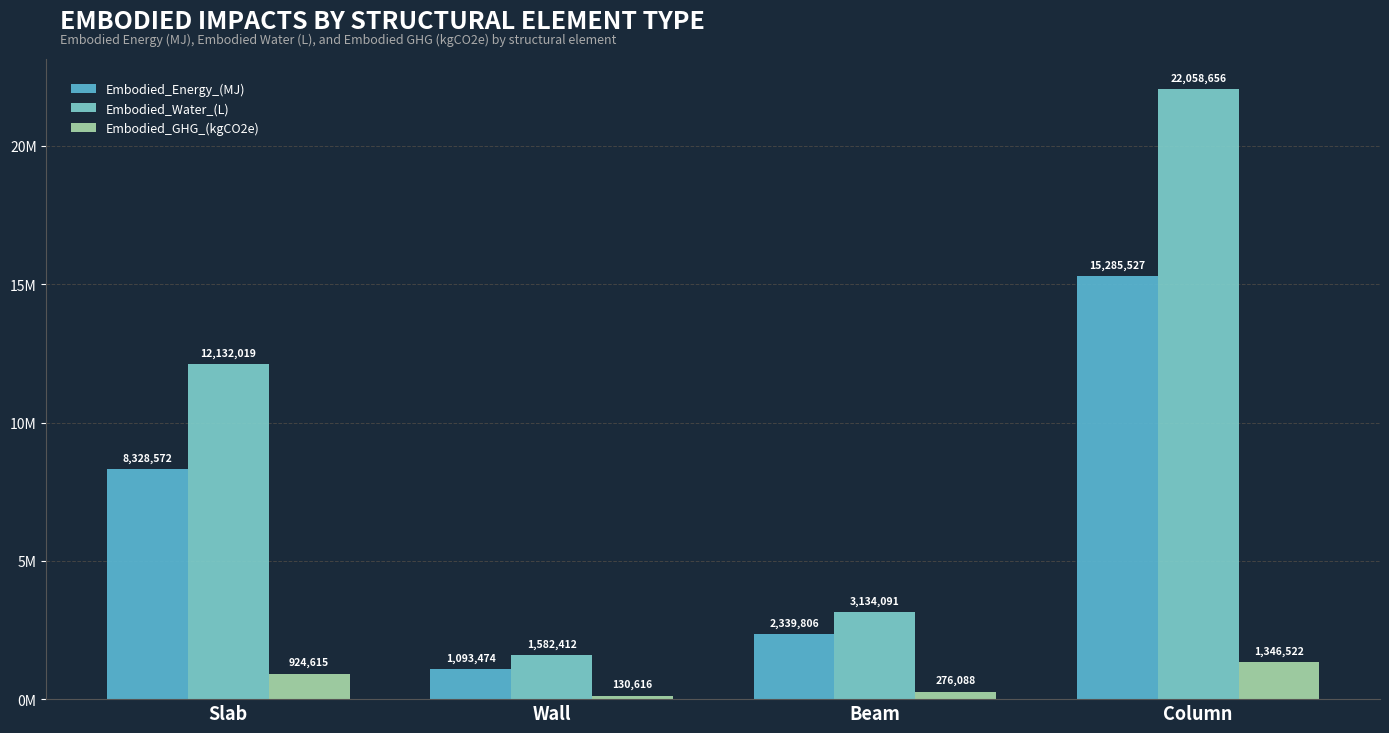

What position from the left is Beam?

3